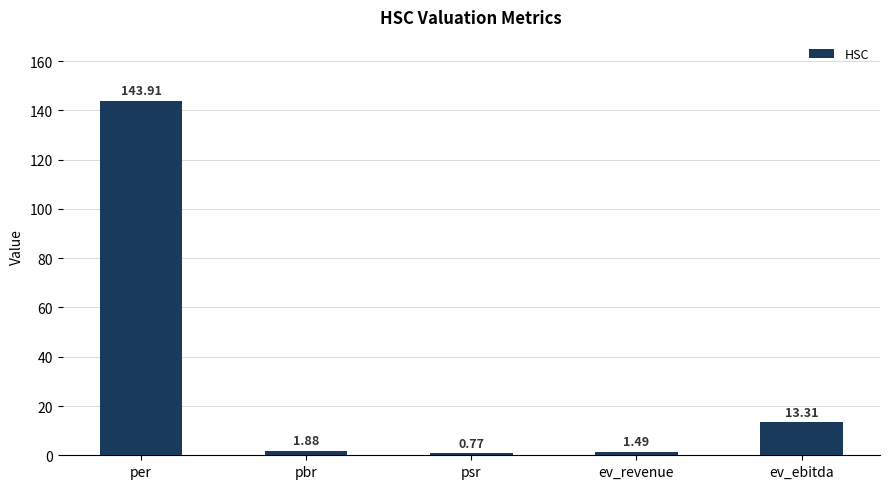

What is the change in value from per to pbr?

-142.0